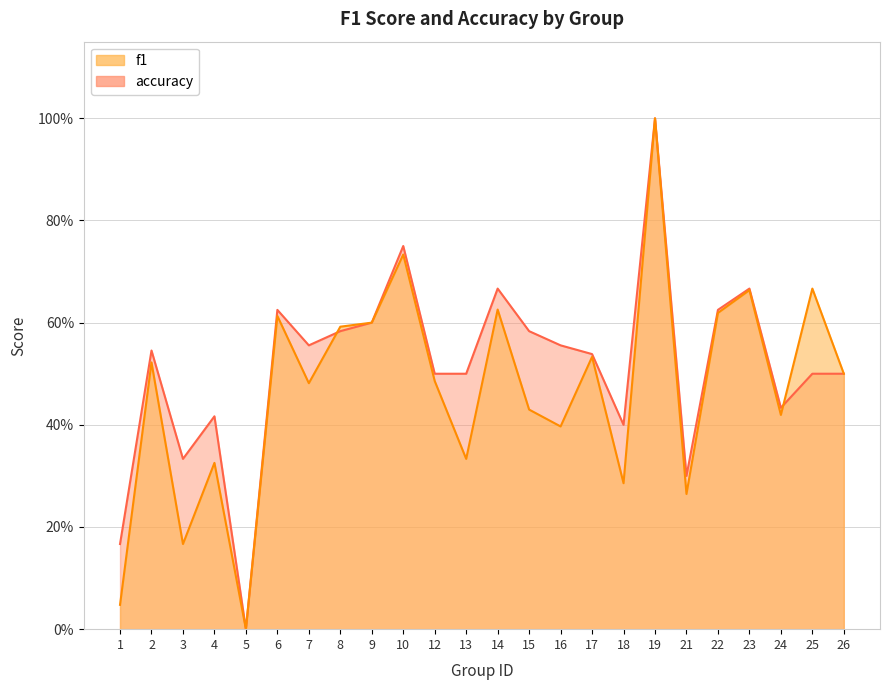

True or false: accuracy and f1 intersect in this chart.

True